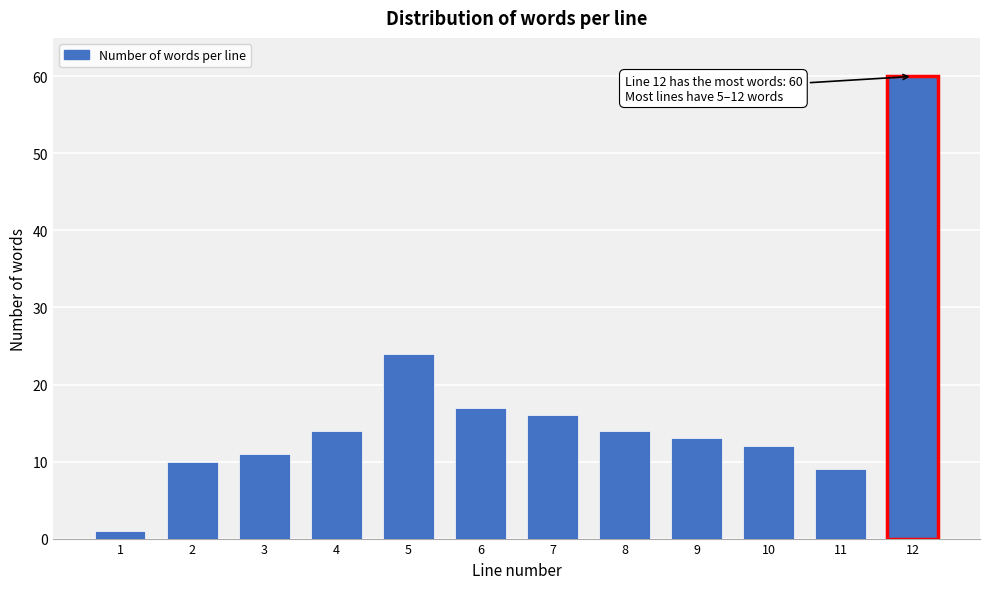

Reading left to right, extract all data points from this chart.

1=1	2=10	3=11	4=14	5=24	6=17	7=16	8=14	9=13	10=12	11=9	12=60